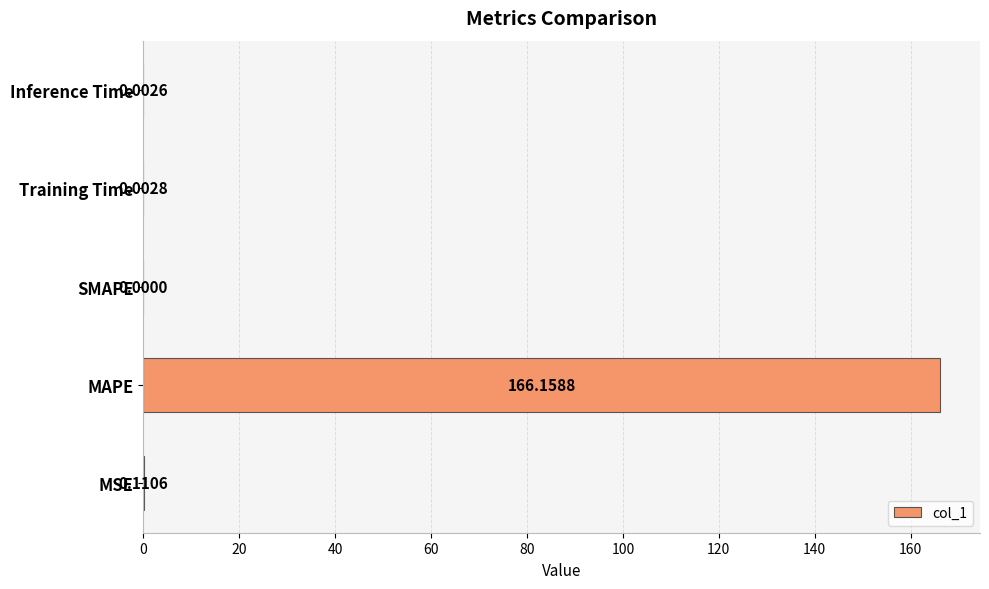

Which label corresponds to the largest value in the chart?

MAPE